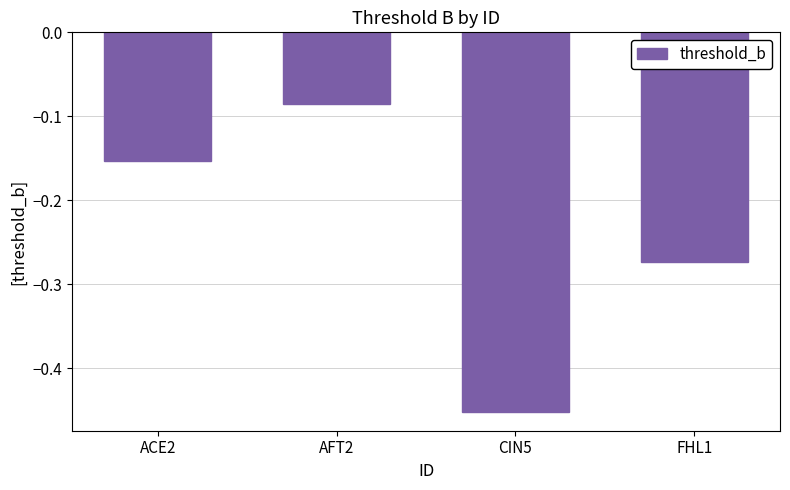

What is the difference between the second highest and minimum values?

0.3